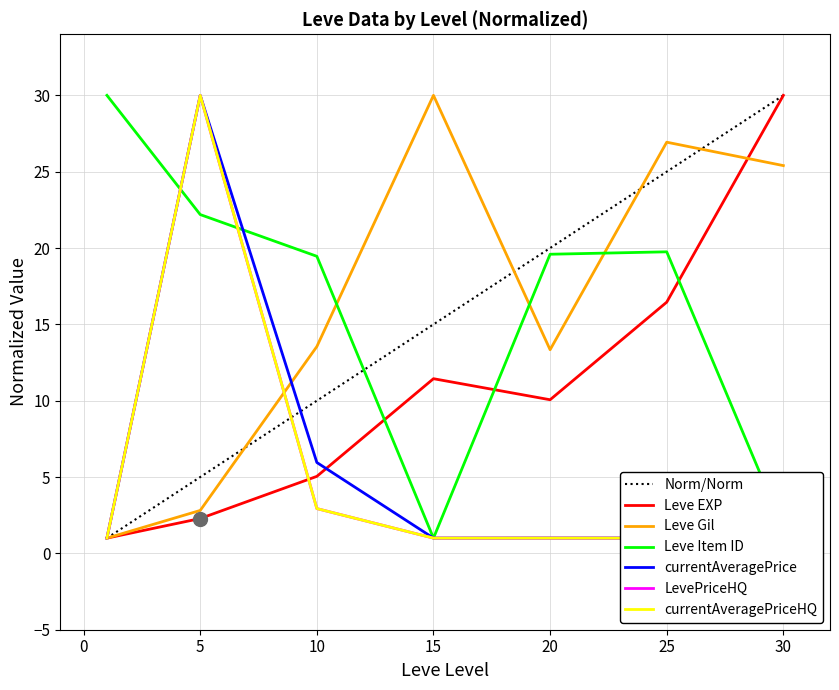

At which label is Leve Item ID closest to 15?

10